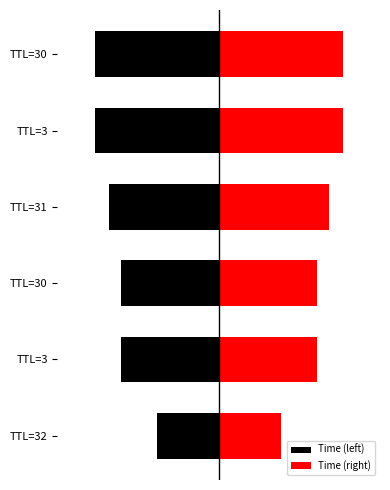

Rank the series by their maximum value, from highest to lowest.

Time (right), Time (left)